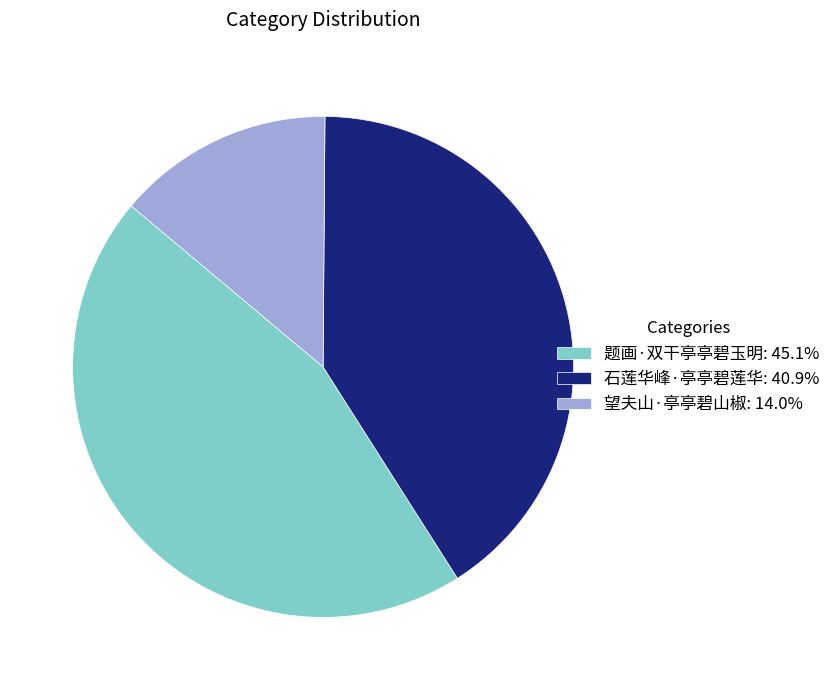

How many slices are in this pie chart?

3